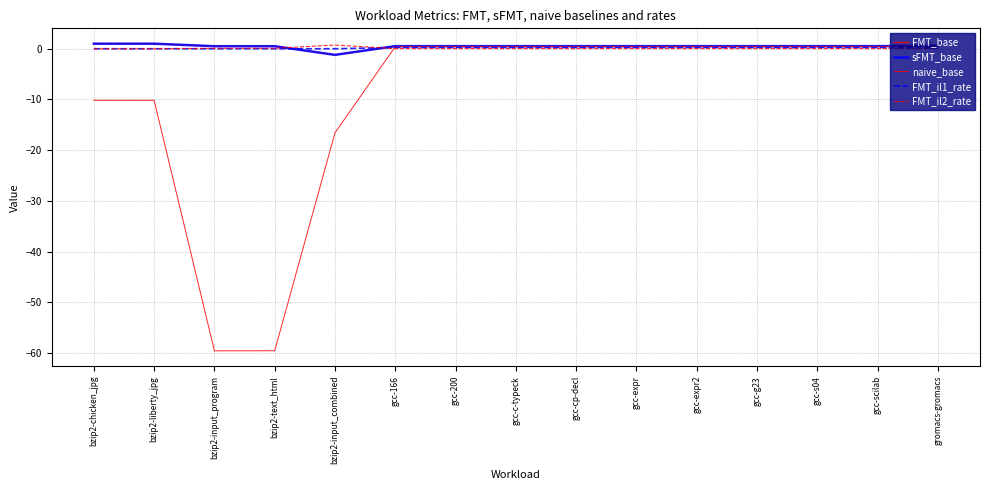

Is this an area chart (filled region under the line)?

No